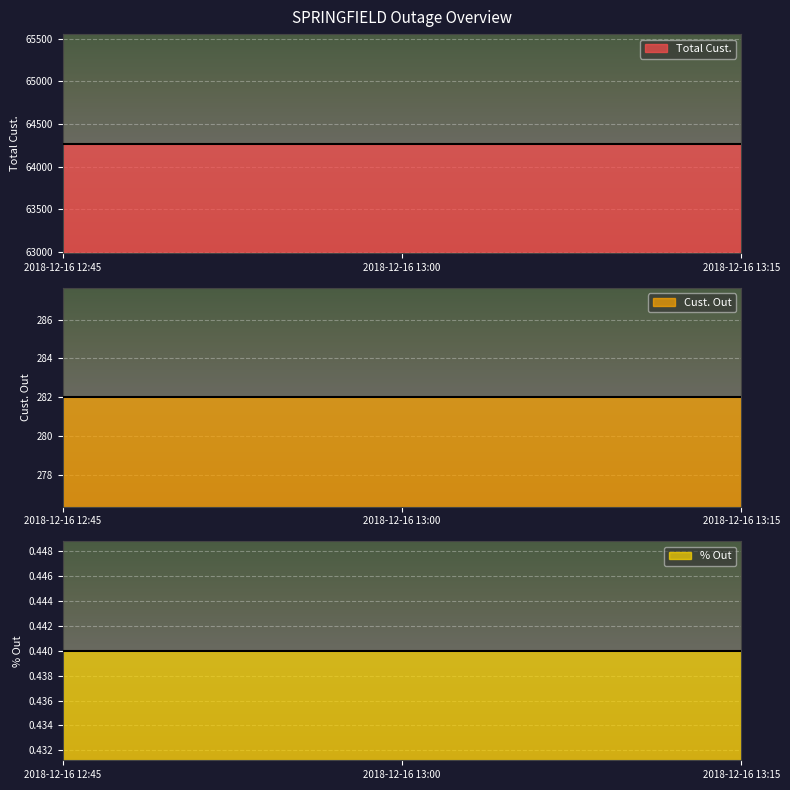

What is the greatest value displayed?

64270.0